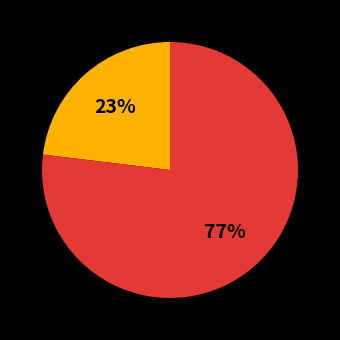

To the nearest percent, what is the average slice percentage?

50%